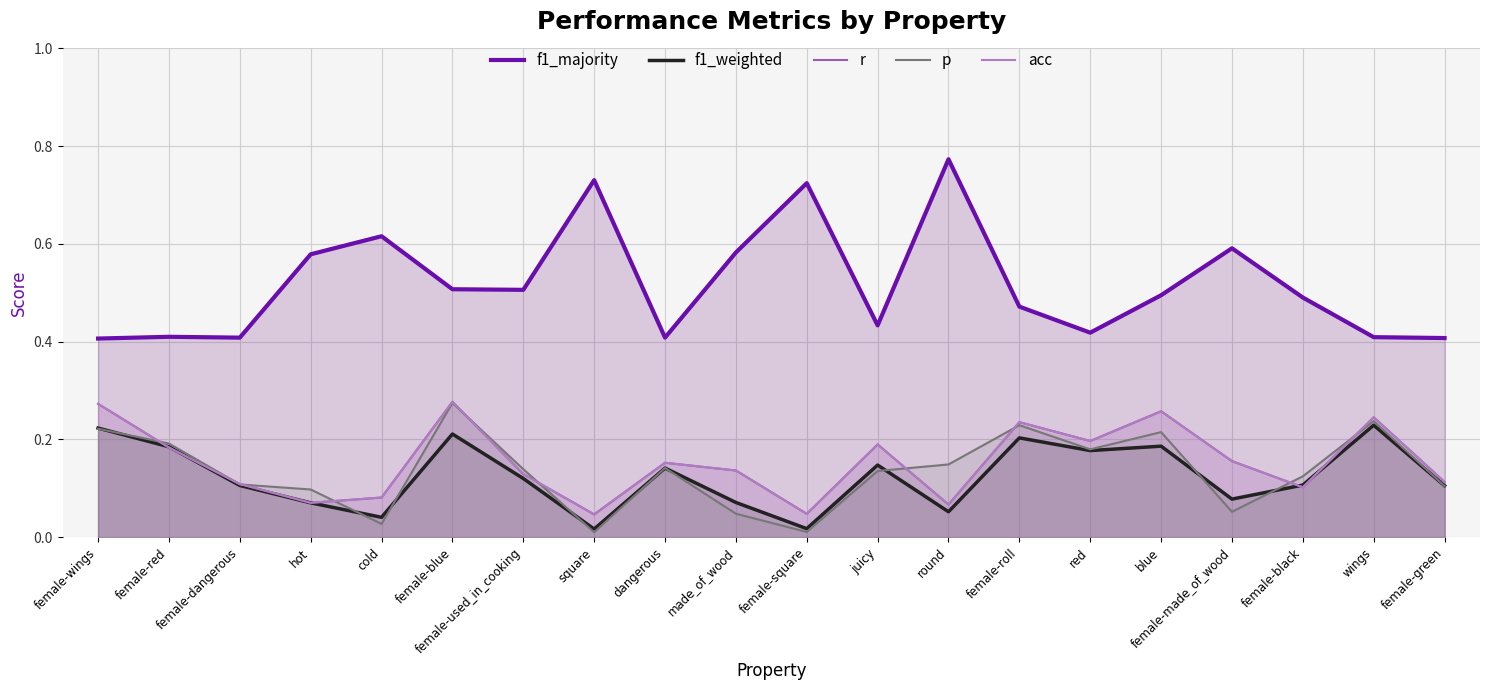

Is it true that acc equals 0.4 at wings?

False